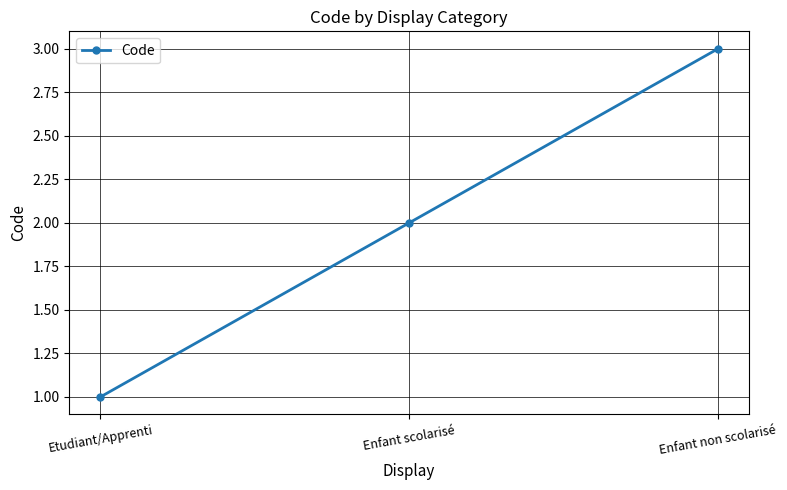

What is the value of the 1st point from the left?

1